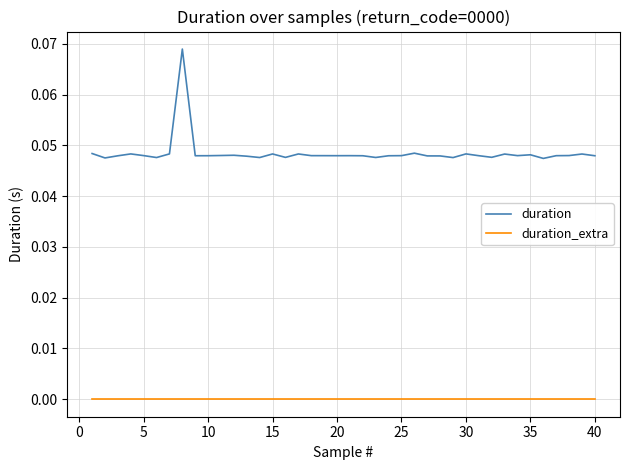

True or false: duration and duration_extra cross at least once.

False